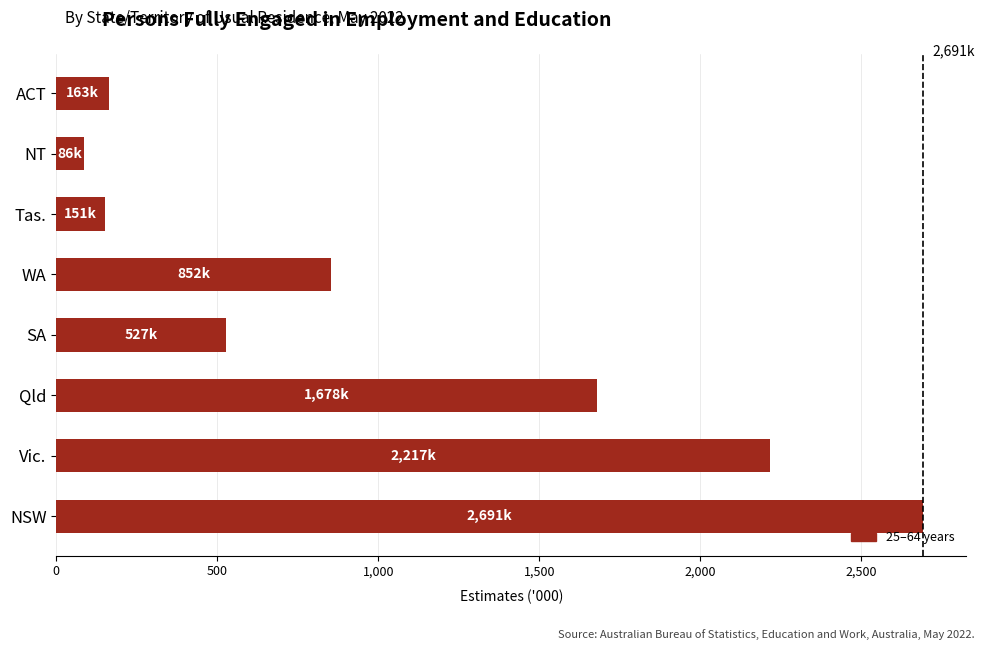

What is the sum of all values?

8365.3